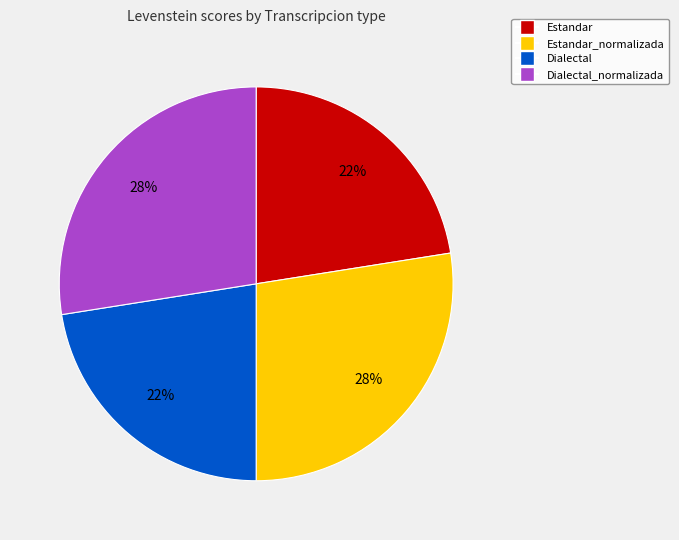

What percentage is the Dialectal slice, to the nearest percent?

23%